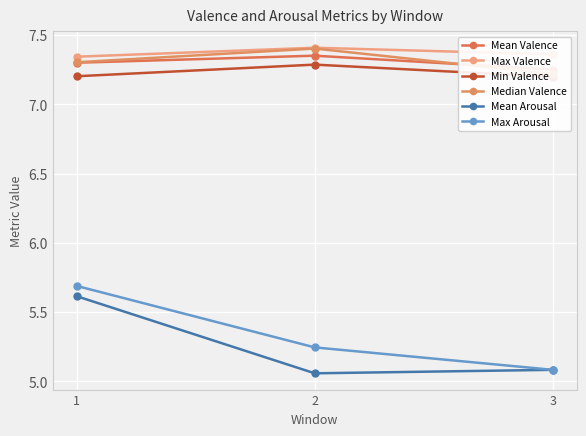

What is the difference between the maximum and minimum values in the Mean Valence series?

0.1